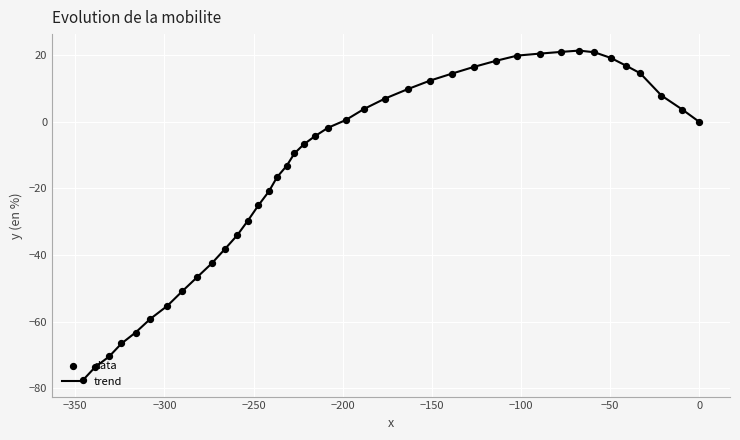

What is the difference between the maximum and minimum values?

99.0